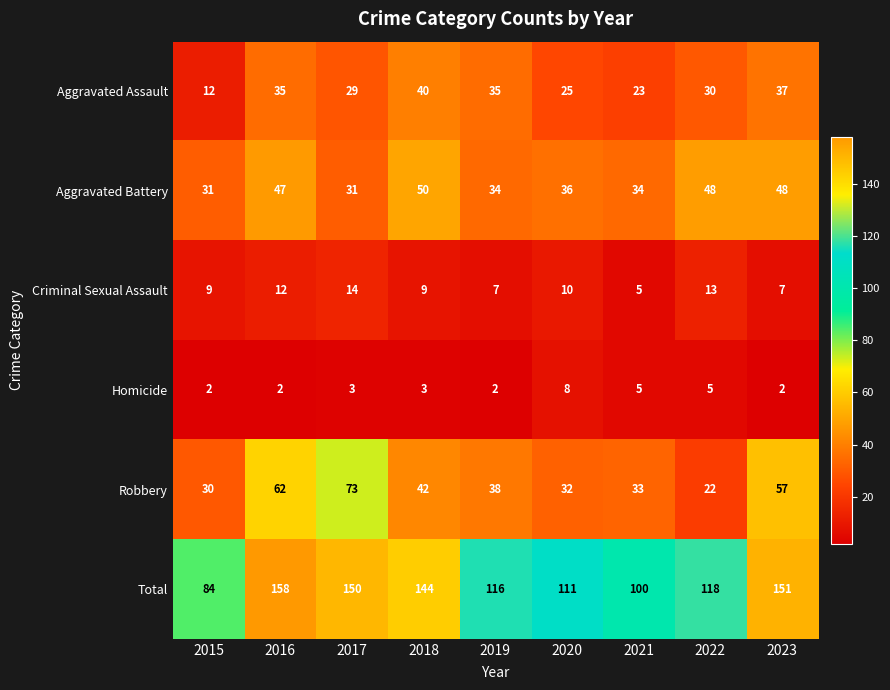

What is the difference between the second highest and minimum values in the Total series?

67